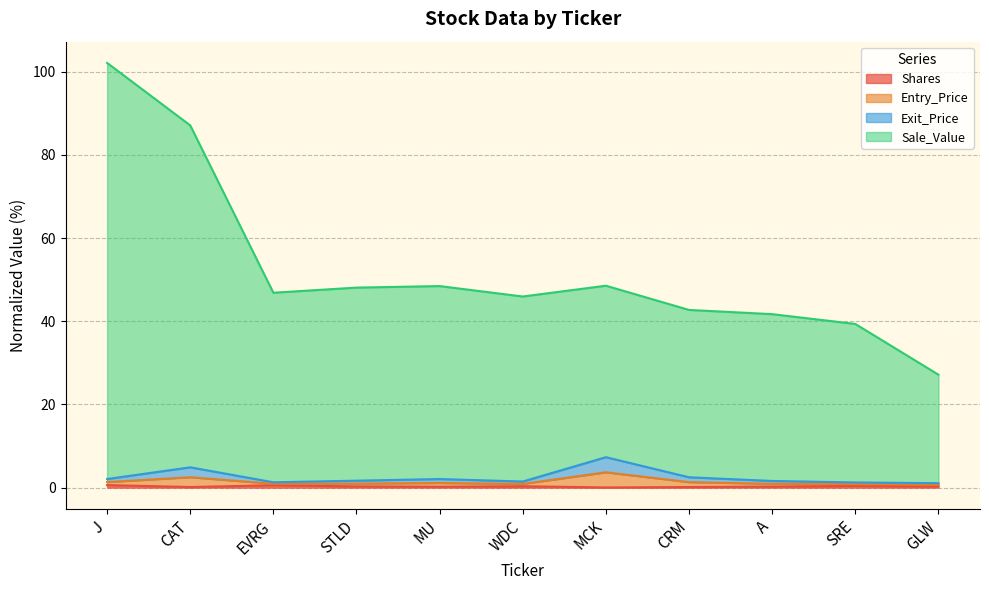

How many values in the Sale_Value series exceed 46?

6